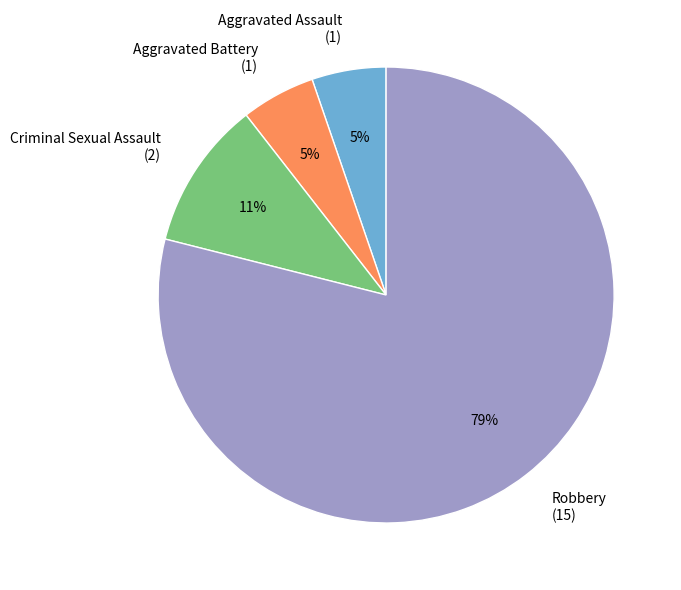

Which category has the biggest portion of the pie?

Robbery